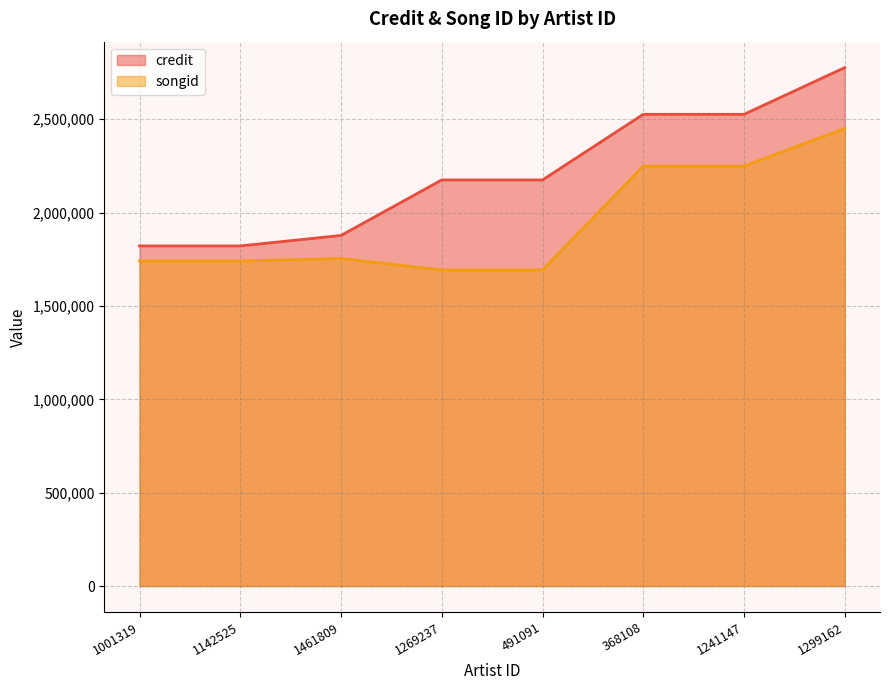

True or false: songid has more than 2 points higher than both neighbors.

False